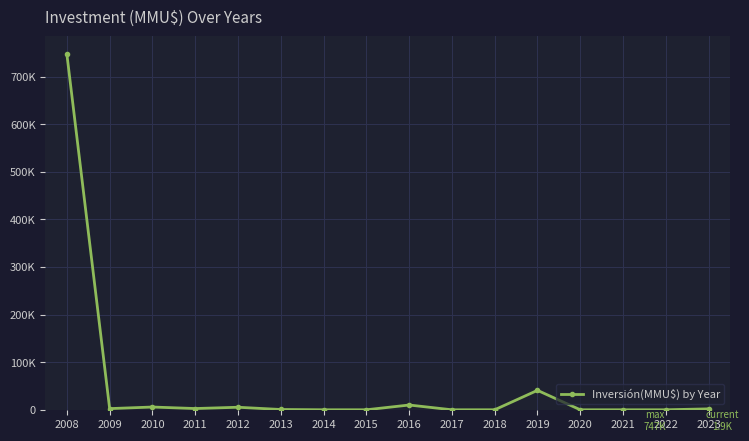

List the labels in order of value, smallest first.

2014, 2015, 2017, 2018, 2020, 2021, 2022, 2013, 2023, 2009, 2011, 2012, 2010, 2016, 2019, 2008